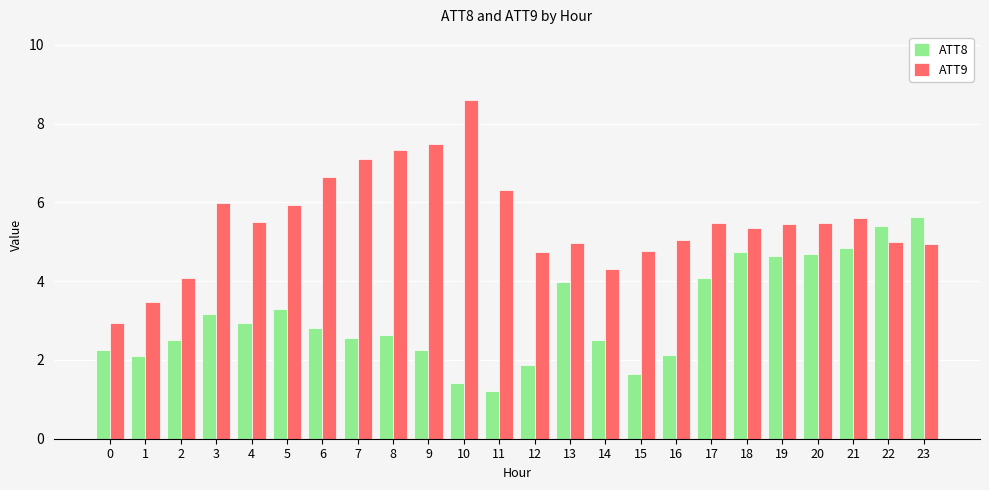

Which series has the largest range (max minus min)?

ATT9